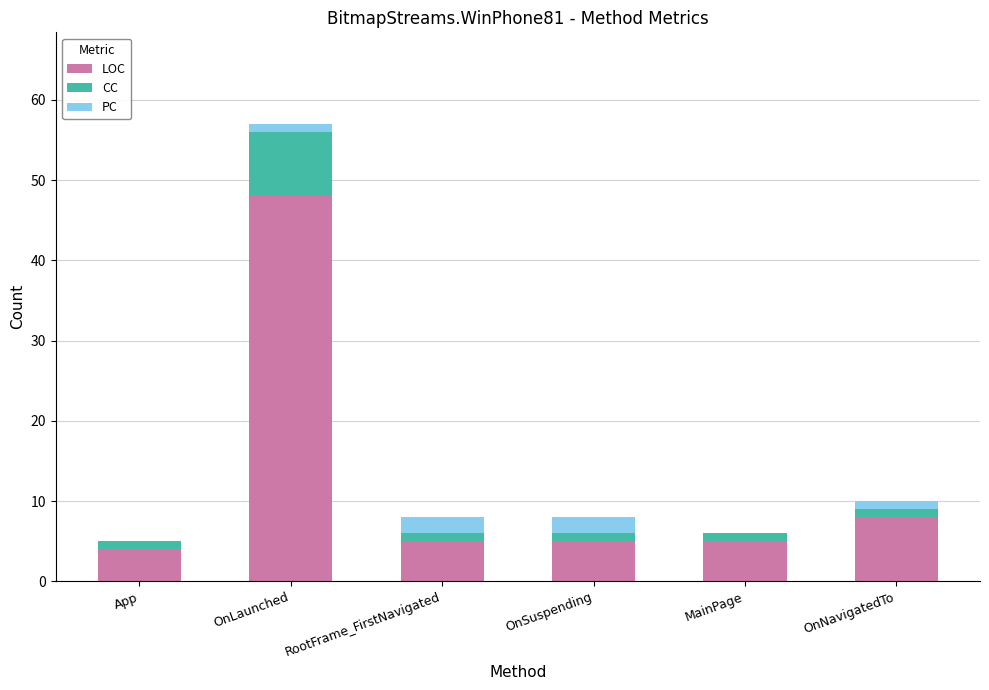

Where is LOC nearest to the value 26?

OnNavigatedTo